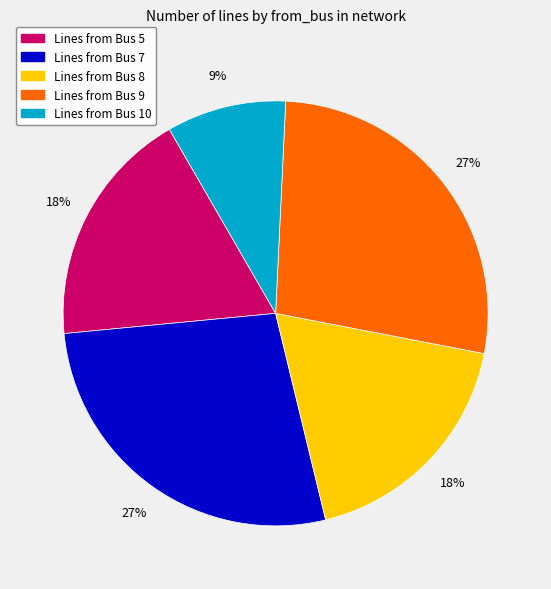

To the nearest percent, what is the difference between the largest and smallest slice percentages?

18%